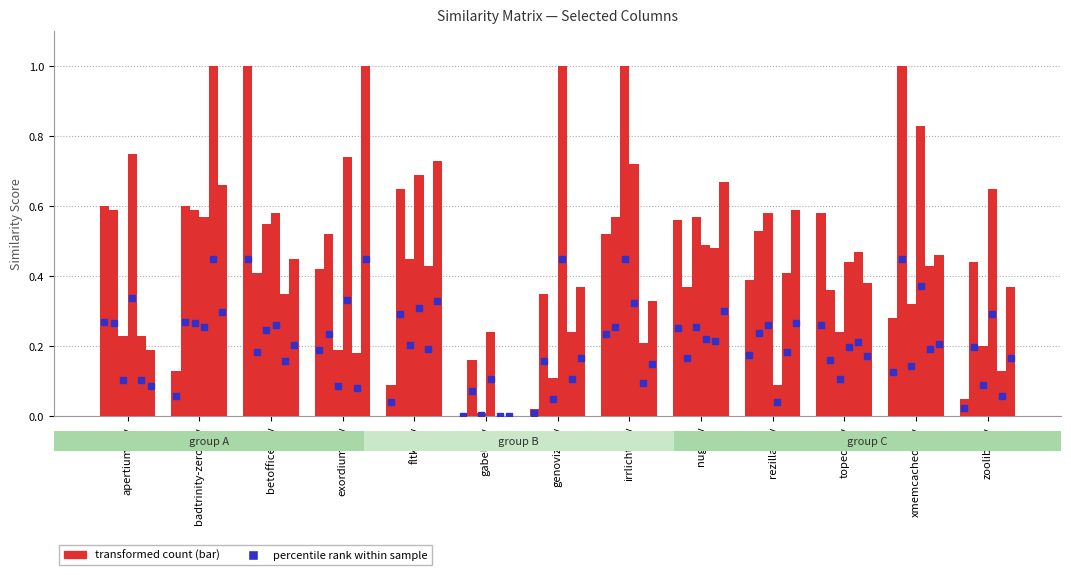

What is the value of the xmemcached.csv bar at the 12th from the left?

1.0